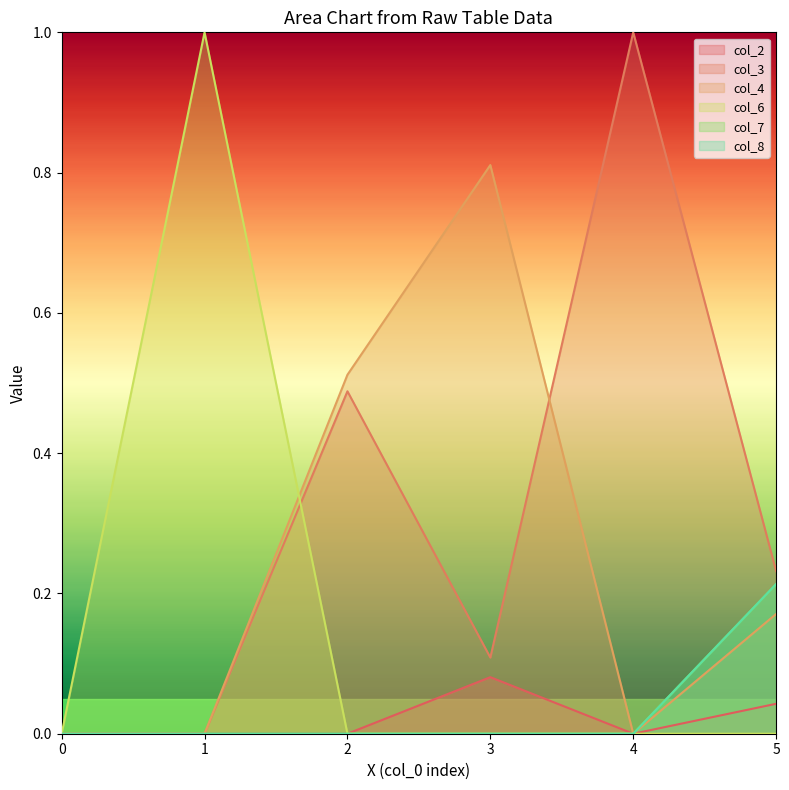

Reading right to left, what are all the values shown in this chart?

col_2: 0.0	0.0	0.1	0.0	0.0	0.0
col_3: 0.2	1.0	0.1	0.5	0.0	0.0
col_4: 0.2	0.0	0.8	0.5	0.0	0.0
col_6: 0.0	0.0	0.0	0.0	1.0	0.0
col_7: 0.2	0.0	0.0	0.0	0.0	0.0
col_8: 0.2	0.0	0.0	0.0	0.0	0.0